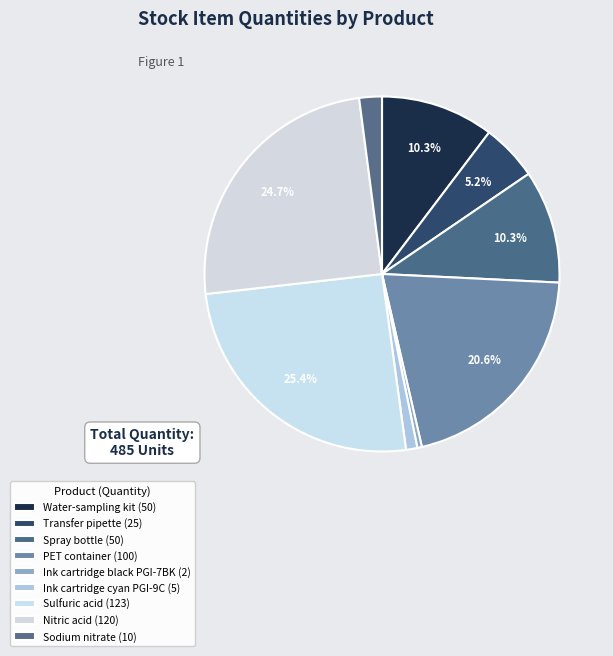

How many segments does this pie chart have?

9